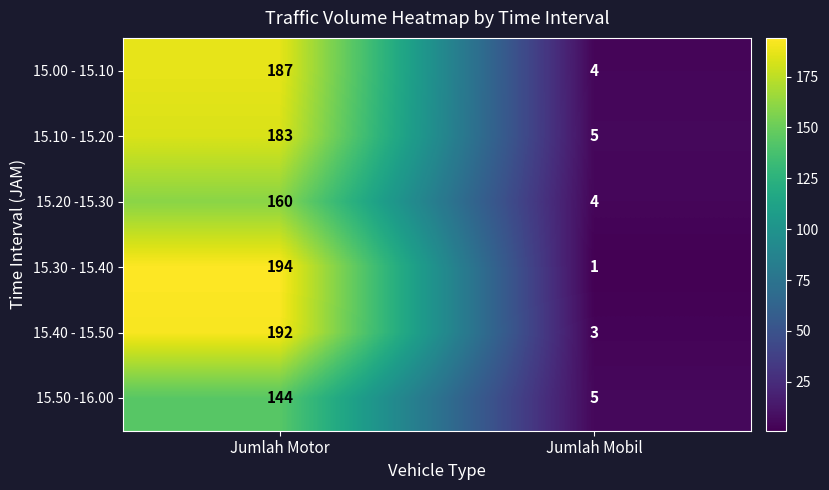

Which series has the widest spread of values?

15.30 - 15.40